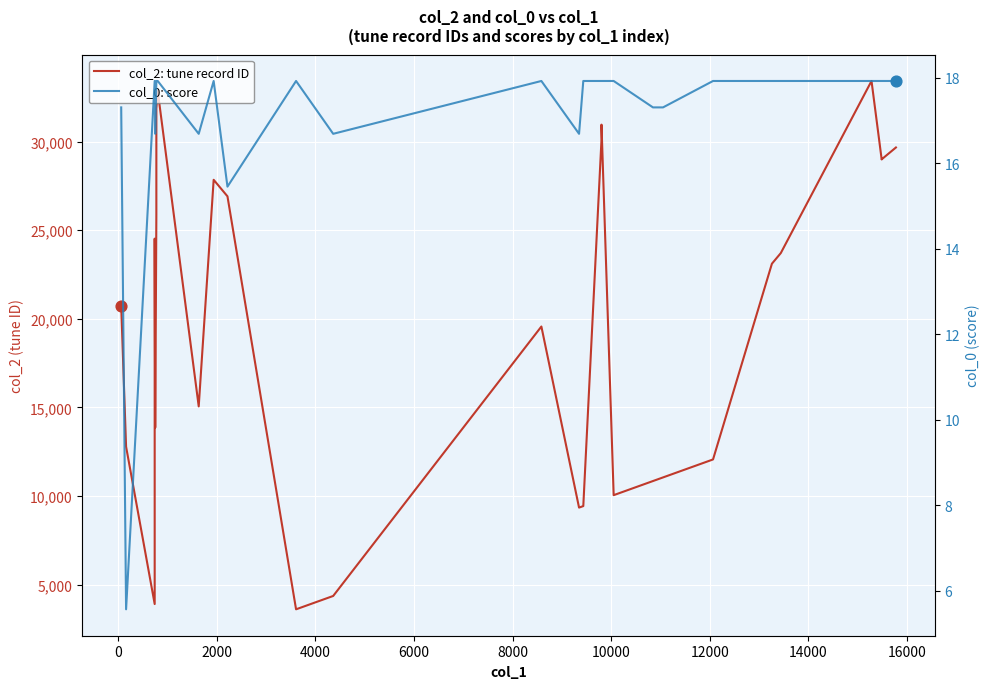

Which series contains the lowest Y value?

col_0: score